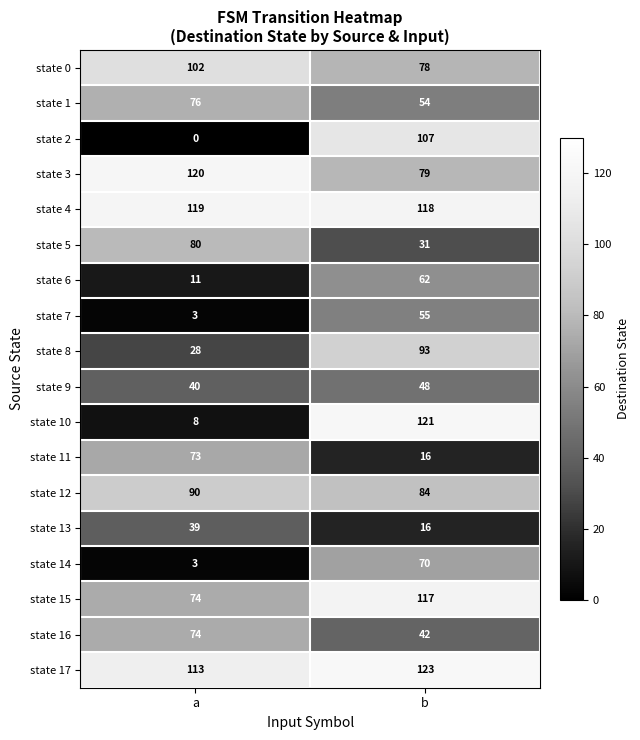

What is the sum of all state 9 values?

88